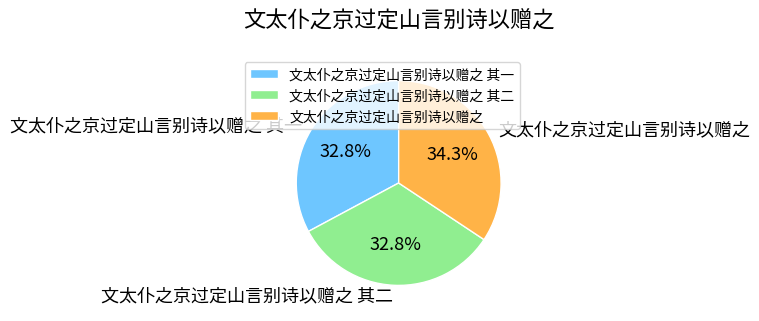

Is there a majority slice in this chart?

No